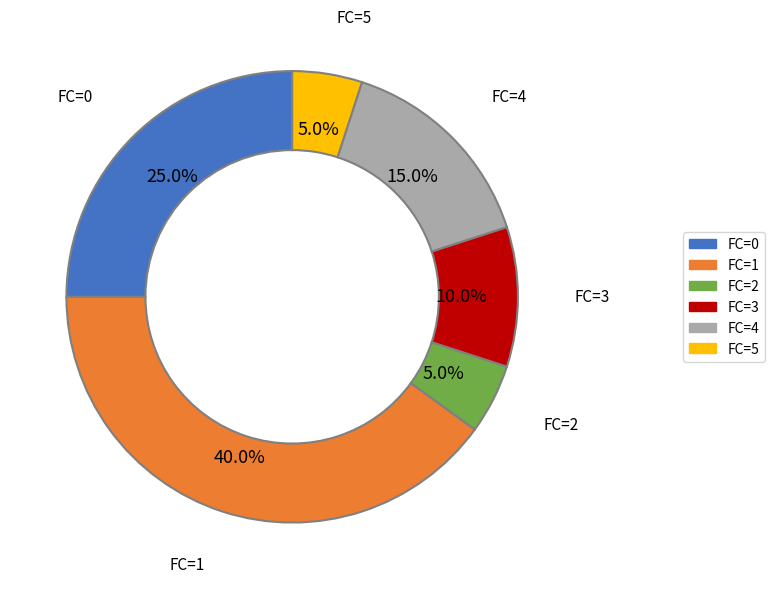

Does any single category account for the majority?

No